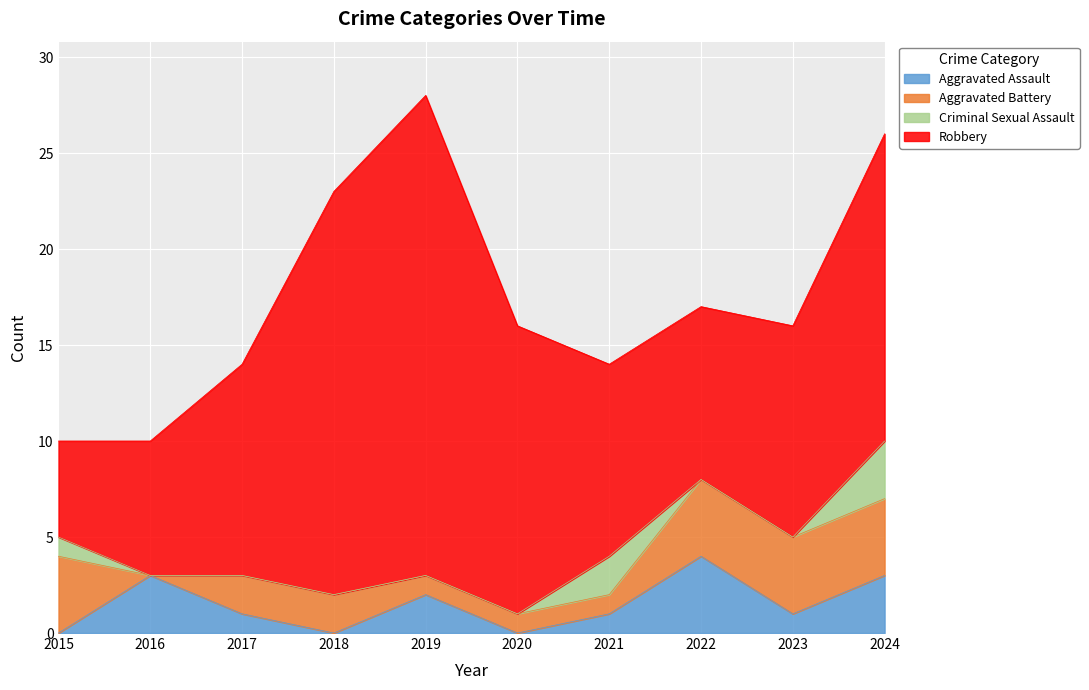

Reading left to right, transcribe all the data shown in this chart.

Aggravated Assault: 2015=0	2016=3	2017=1	2018=0	2019=2	2020=0	2021=1	2022=4	2023=1	2024=3
Aggravated Battery: 2015=4	2016=0	2017=2	2018=2	2019=1	2020=1	2021=1	2022=4	2023=4	2024=4
Criminal Sexual Assault: 2015=1	2016=0	2017=0	2018=0	2019=0	2020=0	2021=2	2022=0	2023=0	2024=3
Robbery: 2015=5	2016=7	2017=11	2018=21	2019=25	2020=15	2021=10	2022=9	2023=11	2024=16